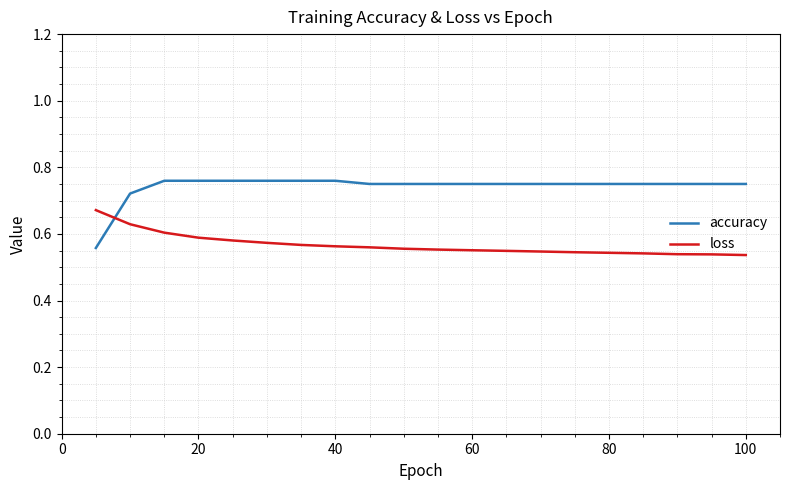

Which series has the largest total across all categories?

accuracy